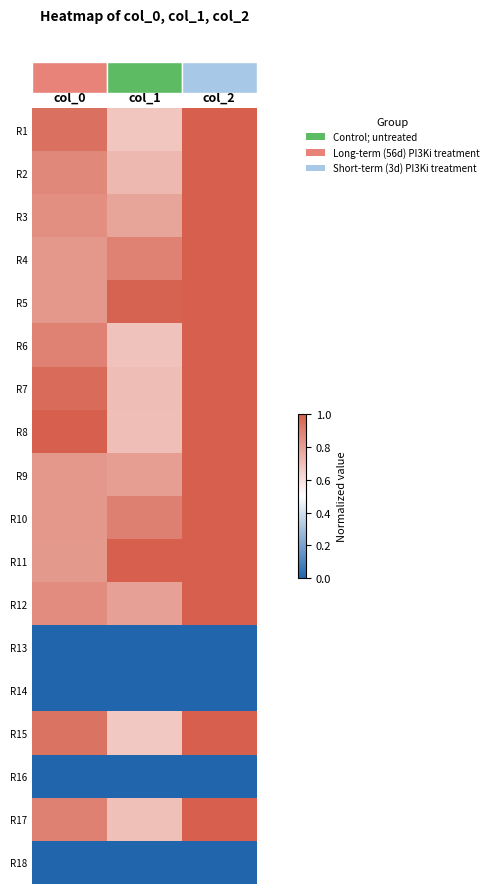

At which category does the chart reach its peak across all series?

col_2